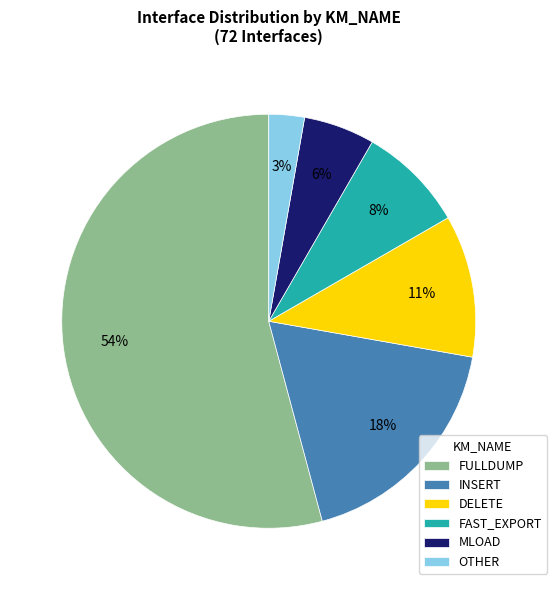

Does FULLDUMP account for over 50% of the chart?

Yes